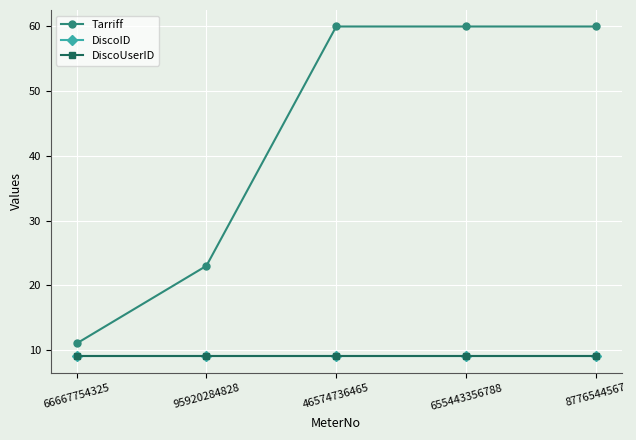

What is the difference between the maximum and minimum values in the Tarriff series?

49